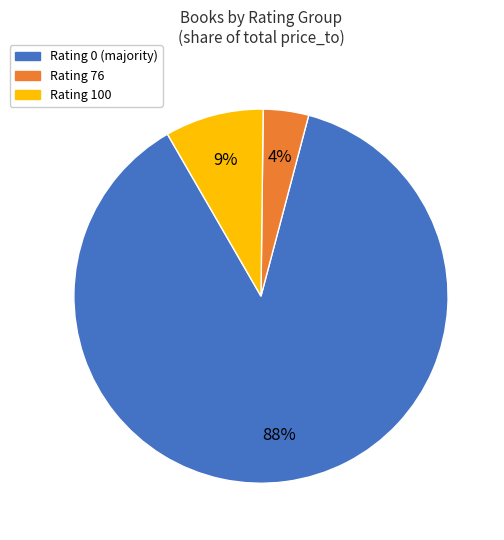

Is there a majority slice in this chart?

Yes